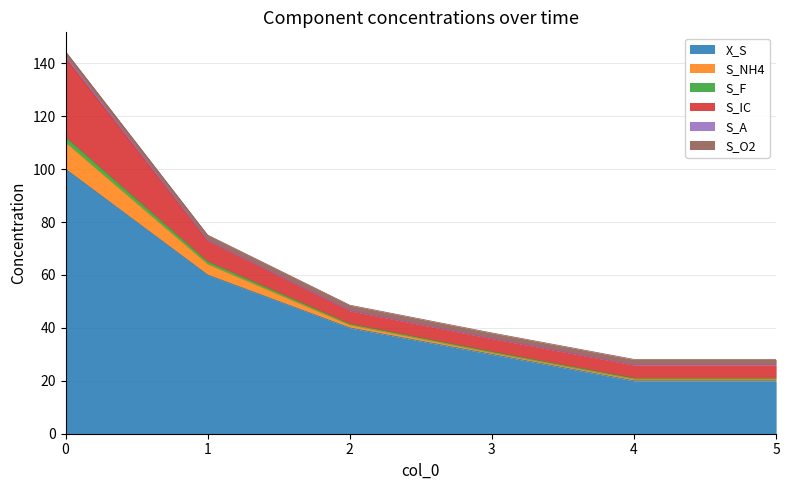

True or false: S_NH4 has more than 1 interior local peaks.

False